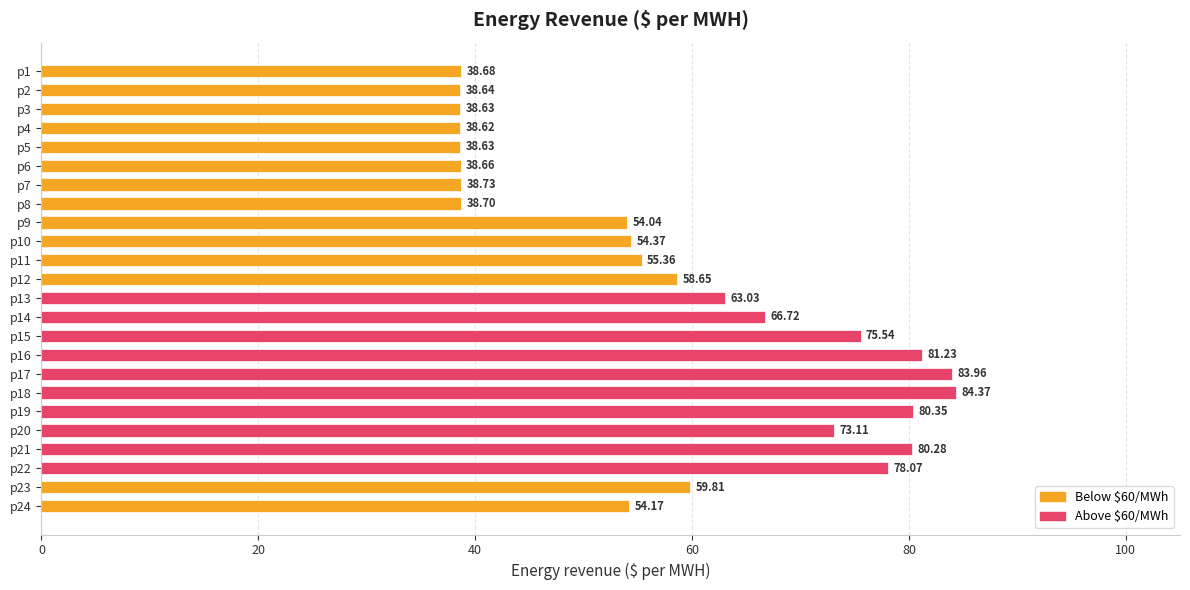

What is the average value?

58.8